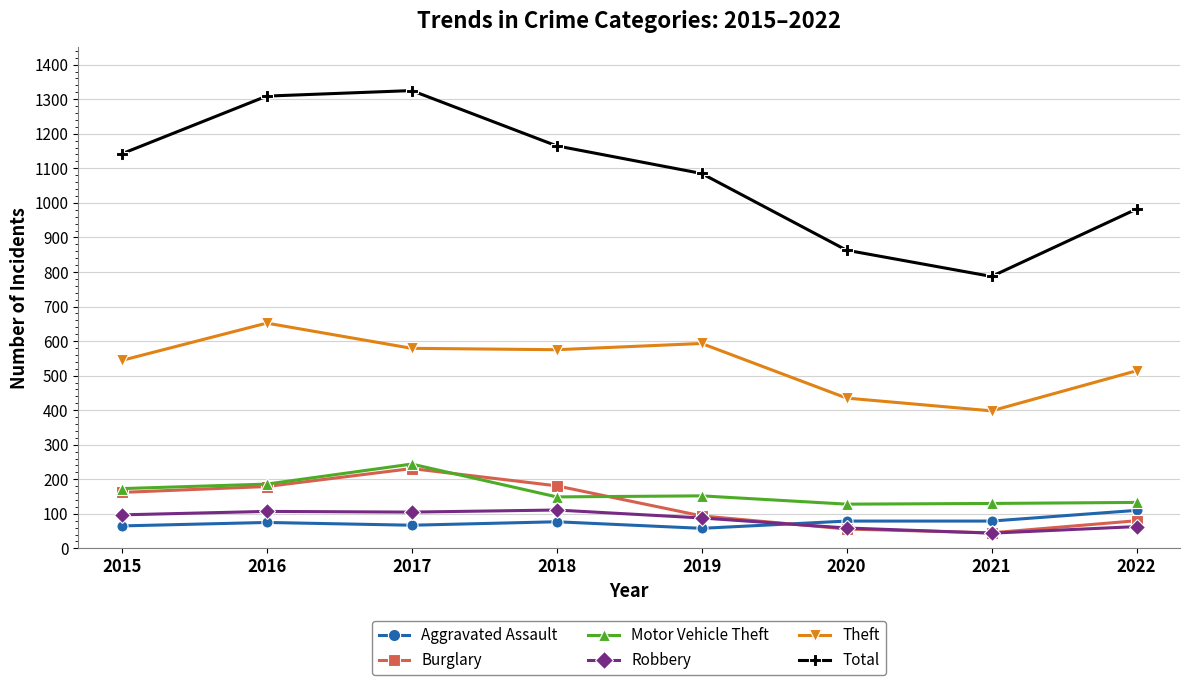

What is the value of the Motor Vehicle Theft point at the 5th from the left?

152